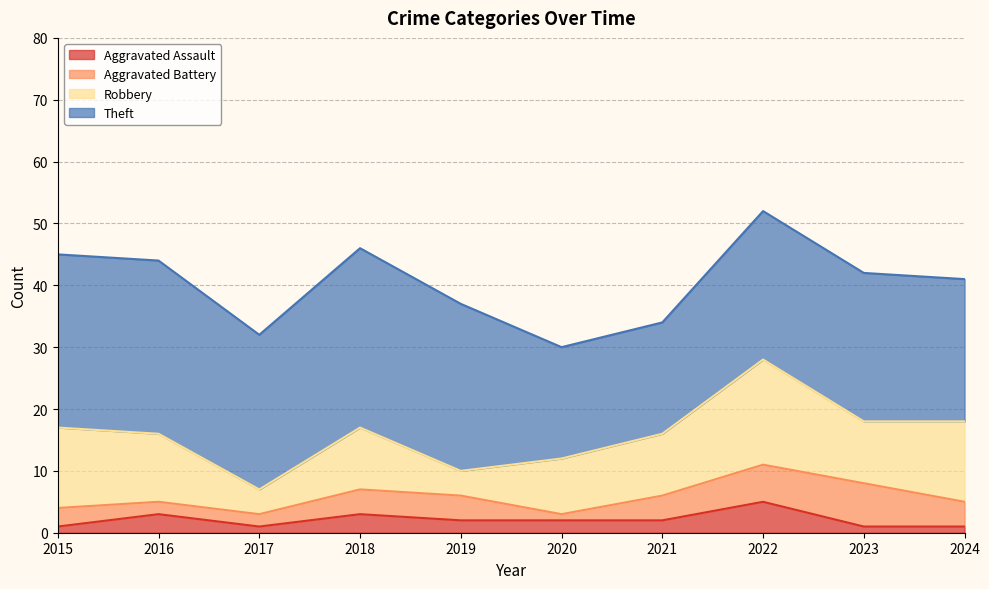

How many interior local valleys does the Theft series have?

1